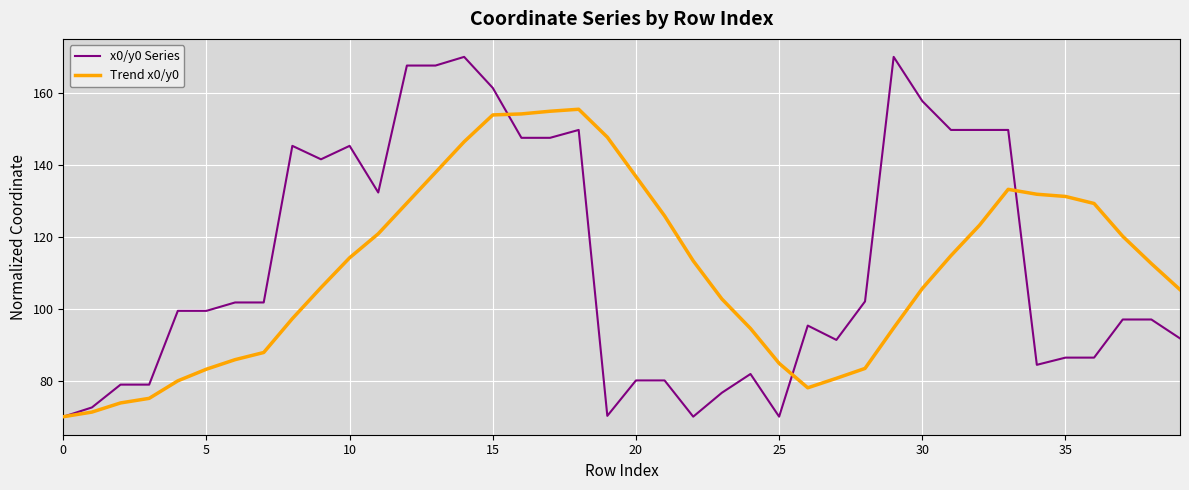

Is this an area chart (filled region under the line)?

No